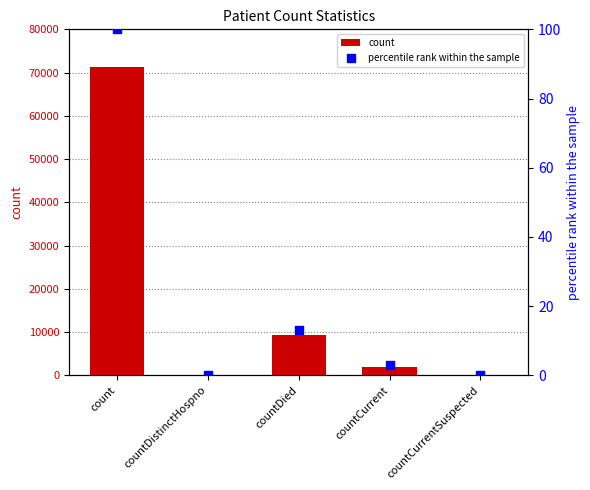

At how many categories does at least one series exceed 66264?

1